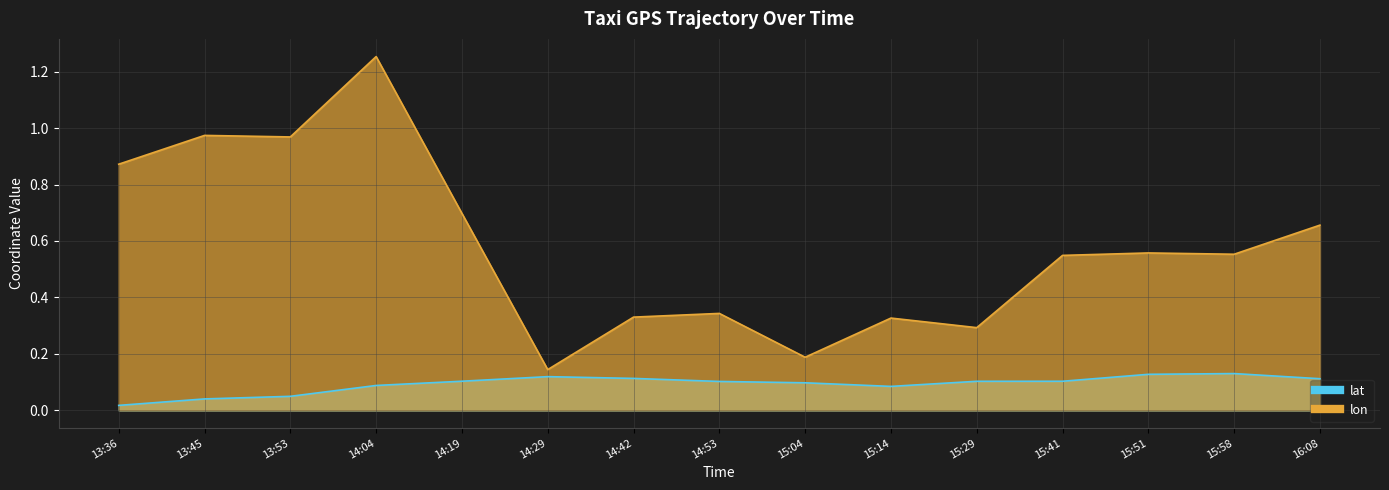

Where is lon nearest to the value 0?

14:29